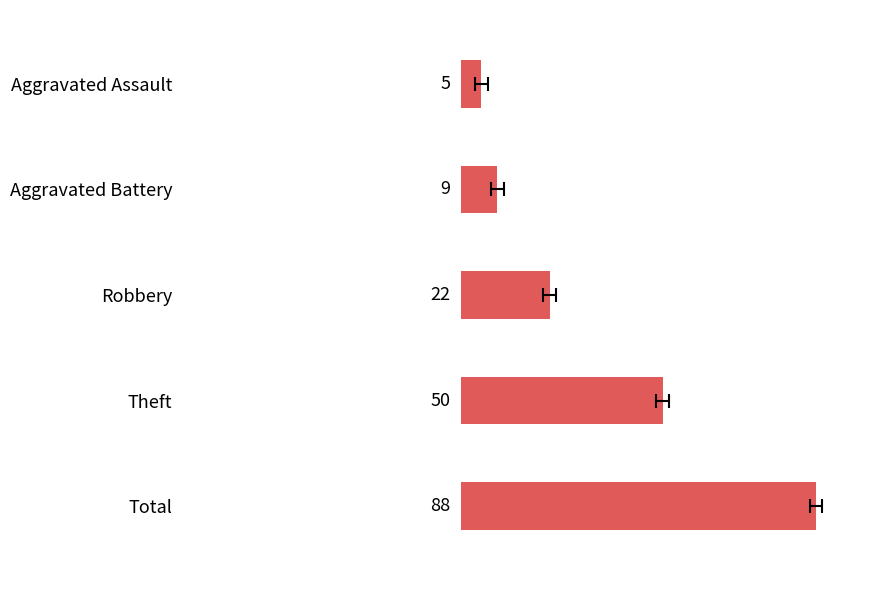

What is the label of the 3rd bar from the left?

Robbery